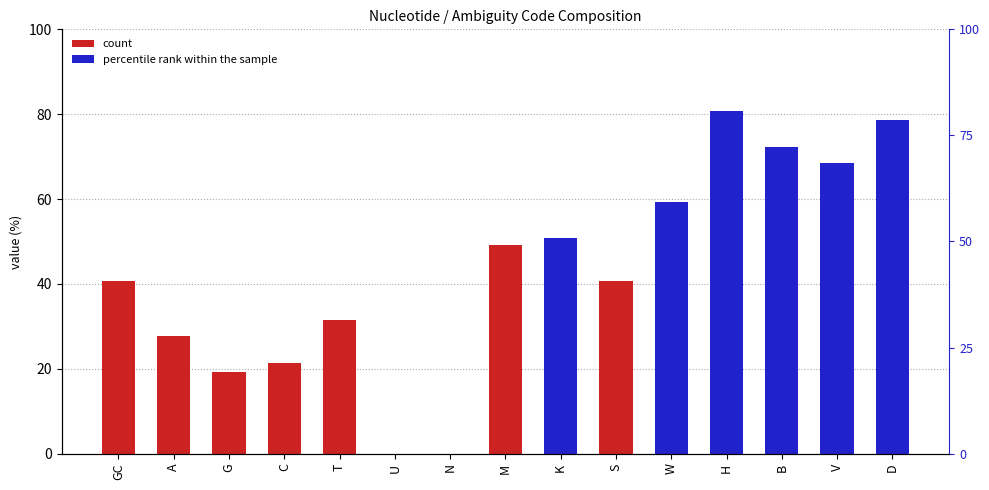

What is the difference between the second highest and second lowest values?

78.6